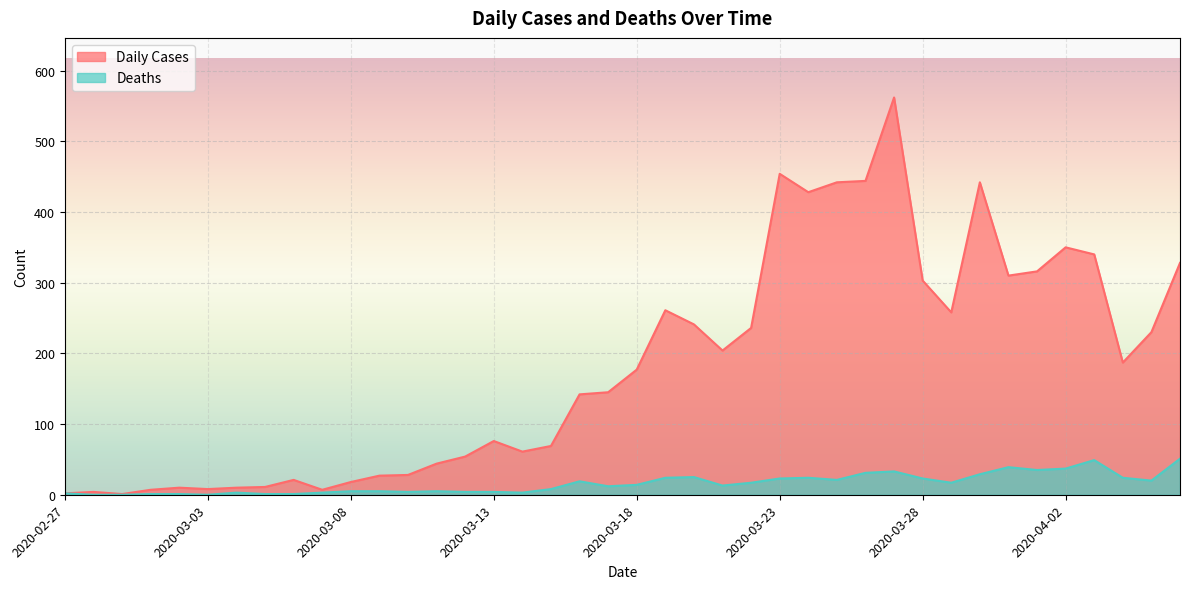

Rank the series by their average value, from lowest to highest.

Deaths, Daily Cases